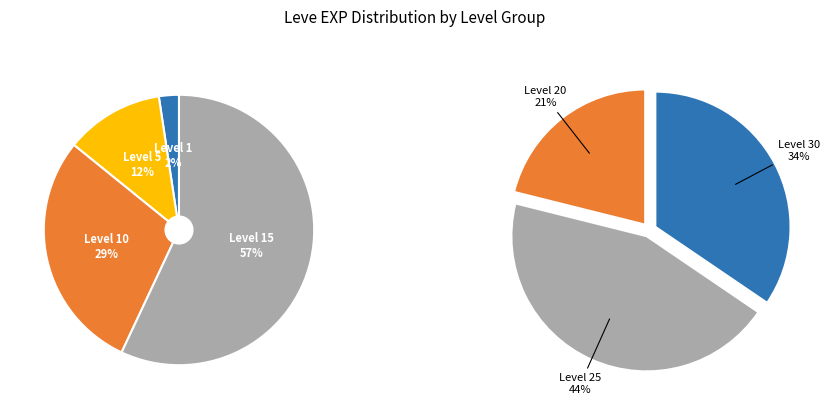

What is the smallest slice in the pie chart?

1